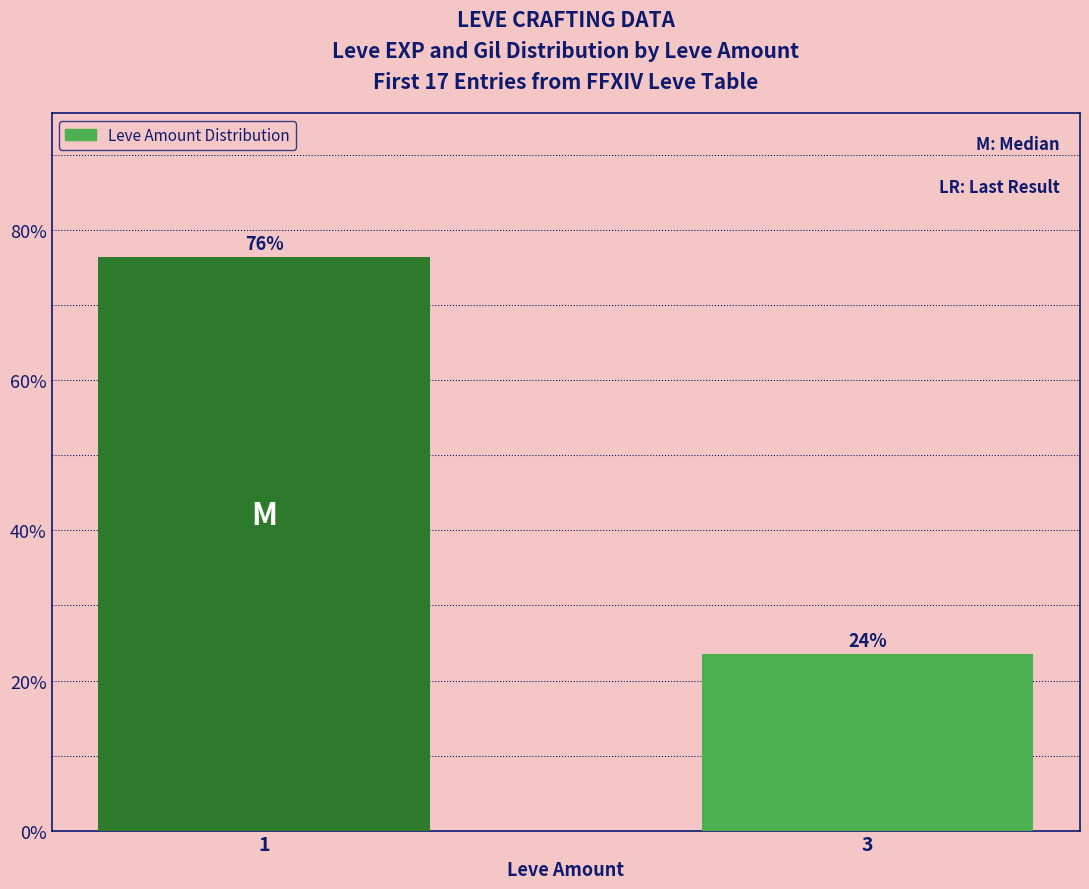

Is it true that the value at 3 is 0.2?

True